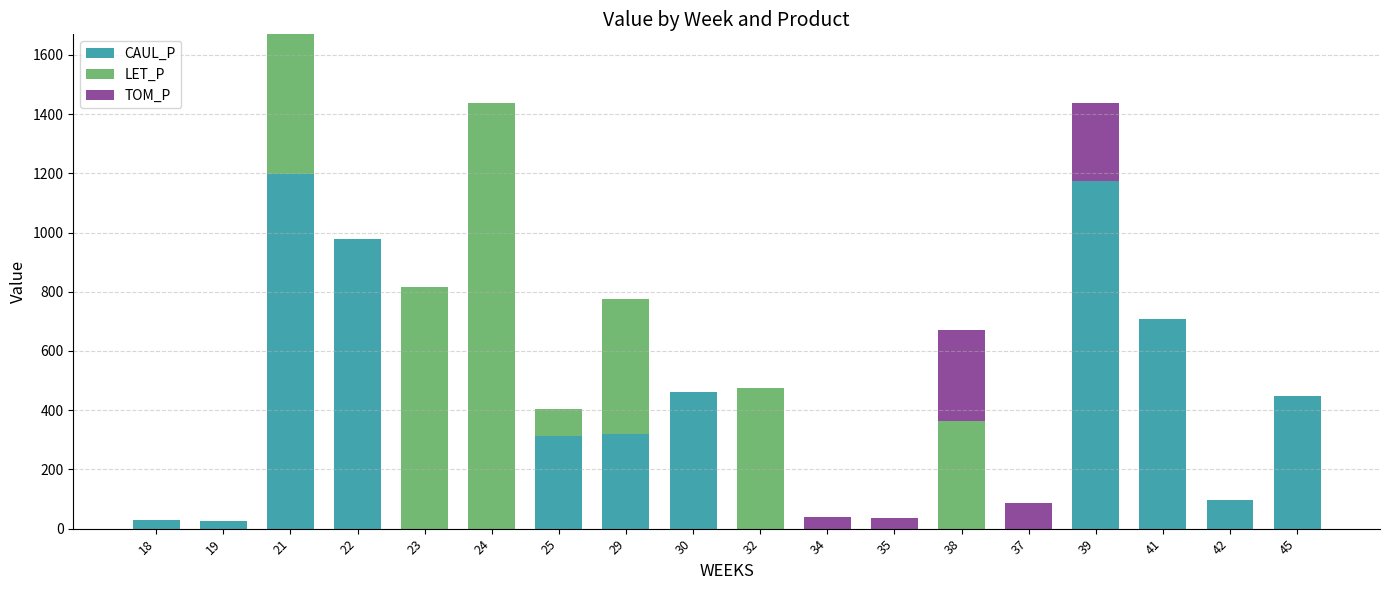

Count the number of categories in the chart.

18